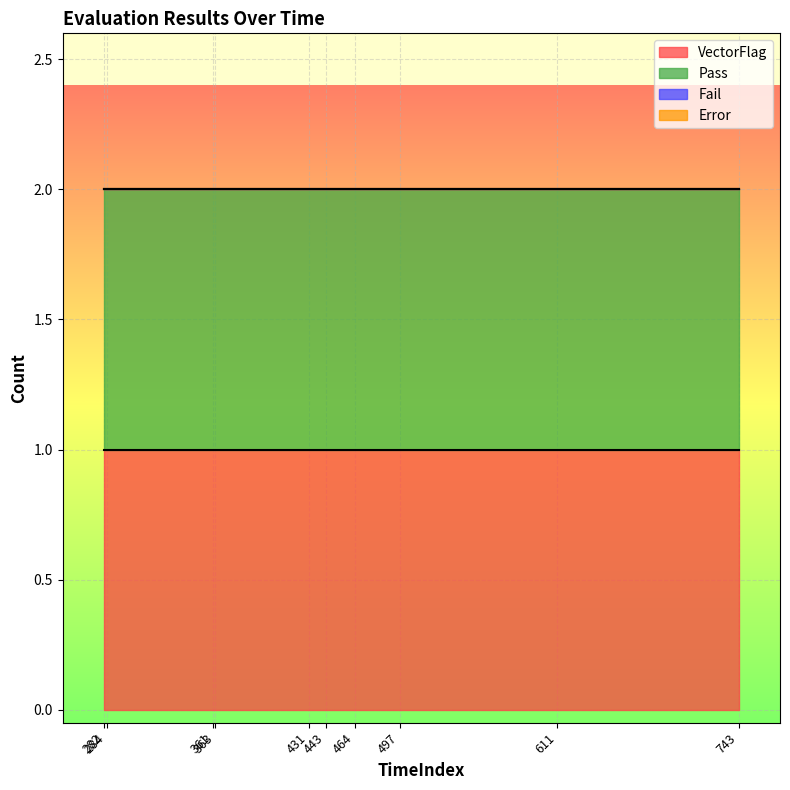

At which category does the chart reach its minimum across all series?

284